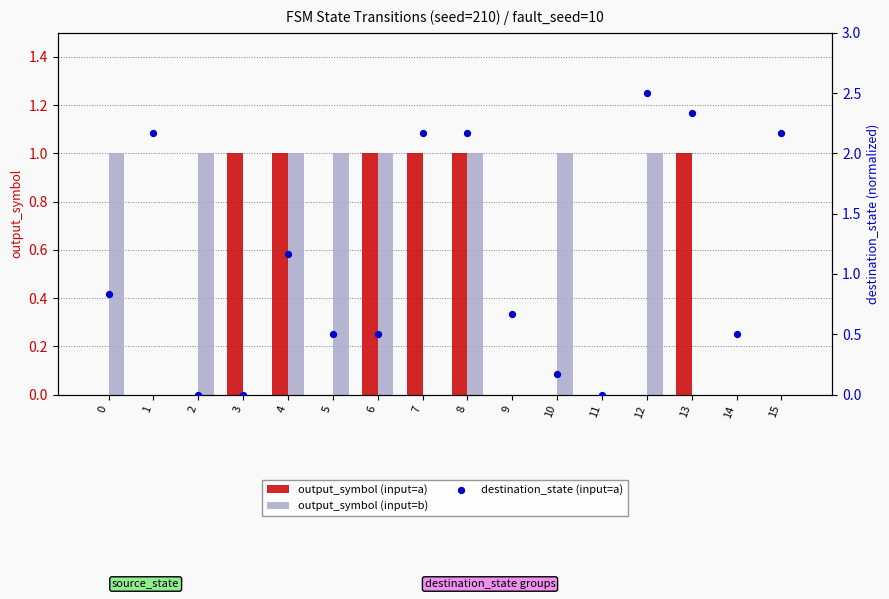

What is the total value across all series at 1?

2.2